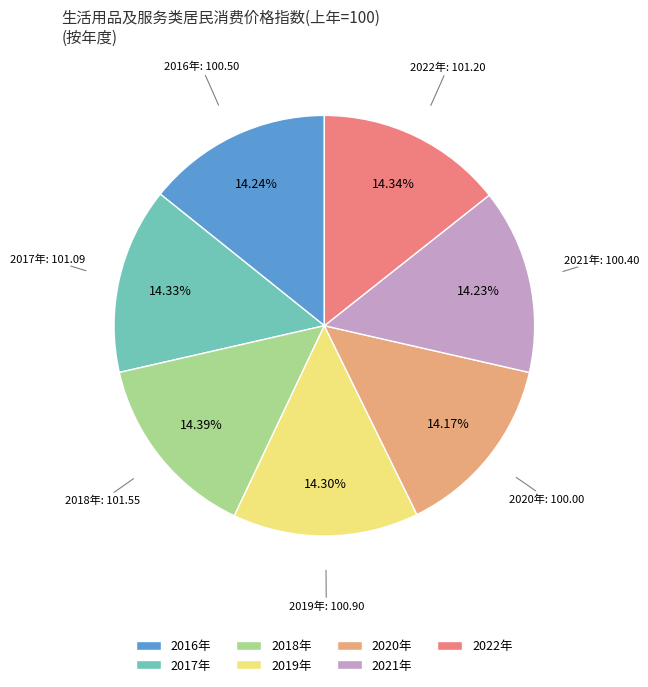

Is 2016年 the majority of the pie?

No